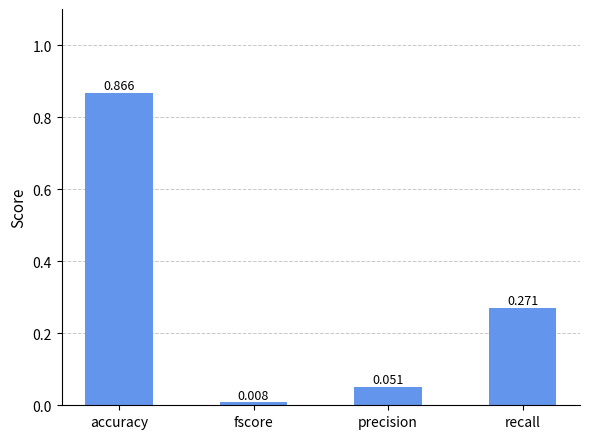

Rank the categories by value from lowest to highest.

fscore, precision, recall, accuracy